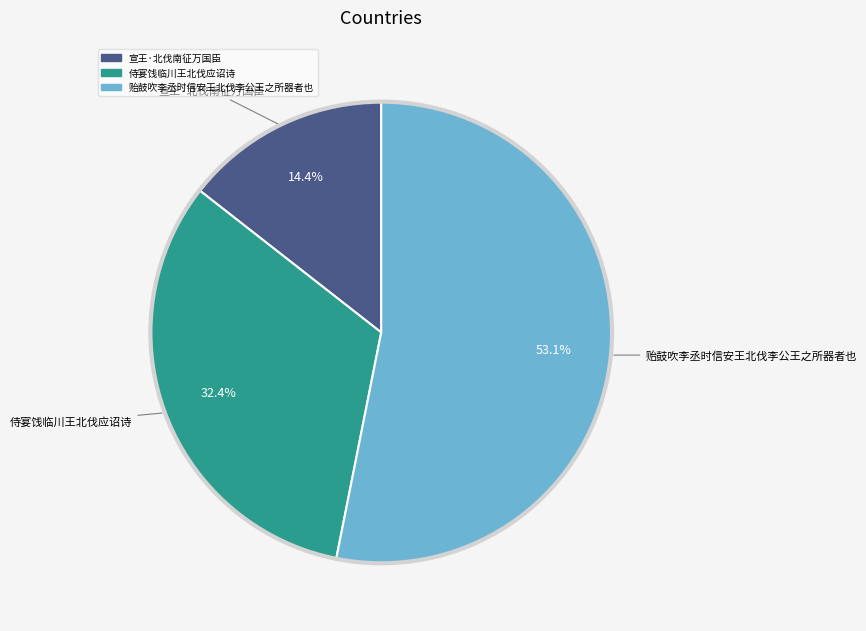

Is it true that 侍宴饯临川王北伐应诏诗 is 38% of the pie?

False